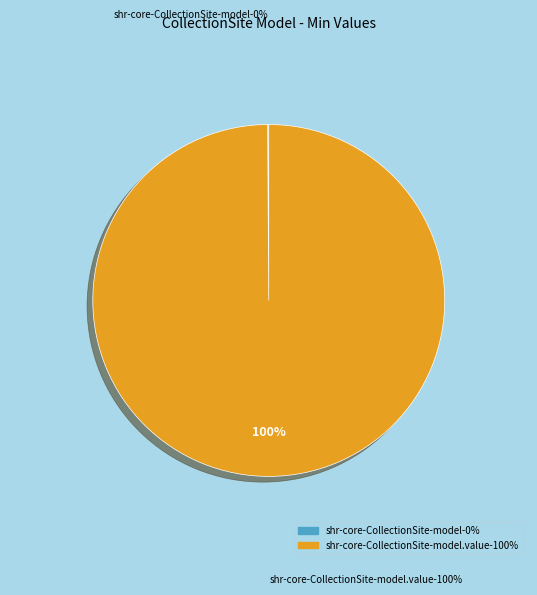

Which category has the biggest portion of the pie?

shr-core-CollectionSite-model.value